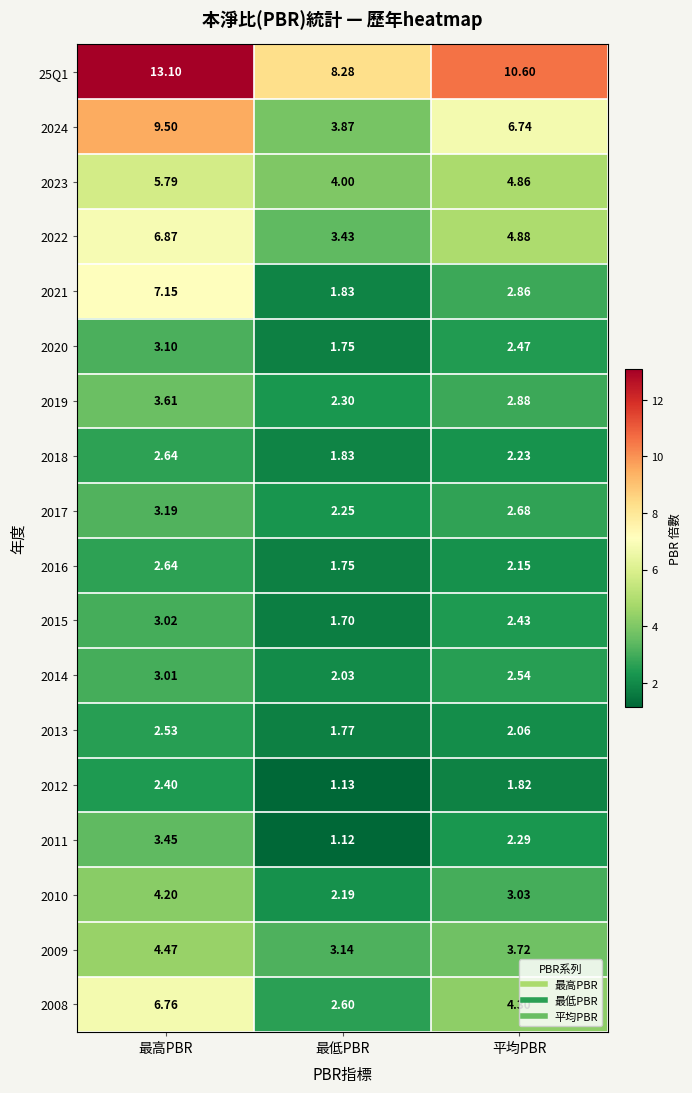

Is the value of 2021 at 平均PBR greater than the value of 2015 at 最低PBR?

Yes